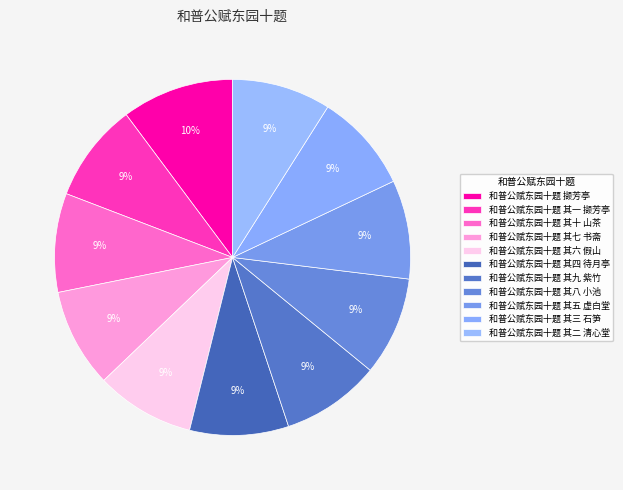

The 和普公赋东园十题 其五 虚白堂 slice represents 9% of the pie. True or false?

True